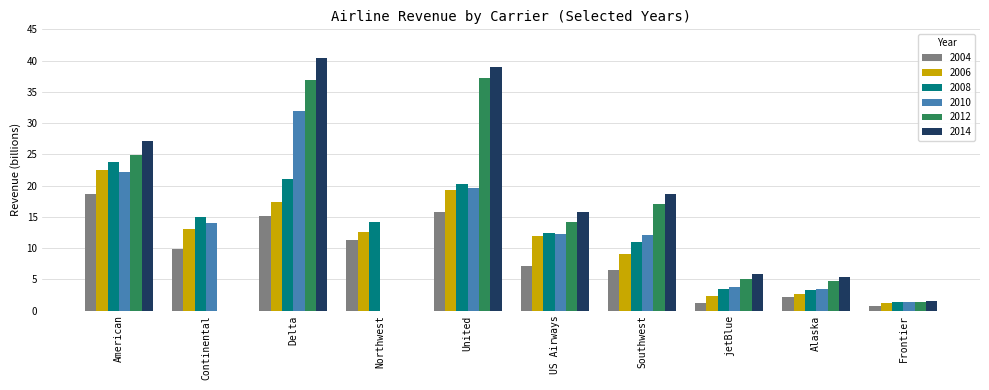

True or false: 2006 has a value of 12.6 at Northwest.

True